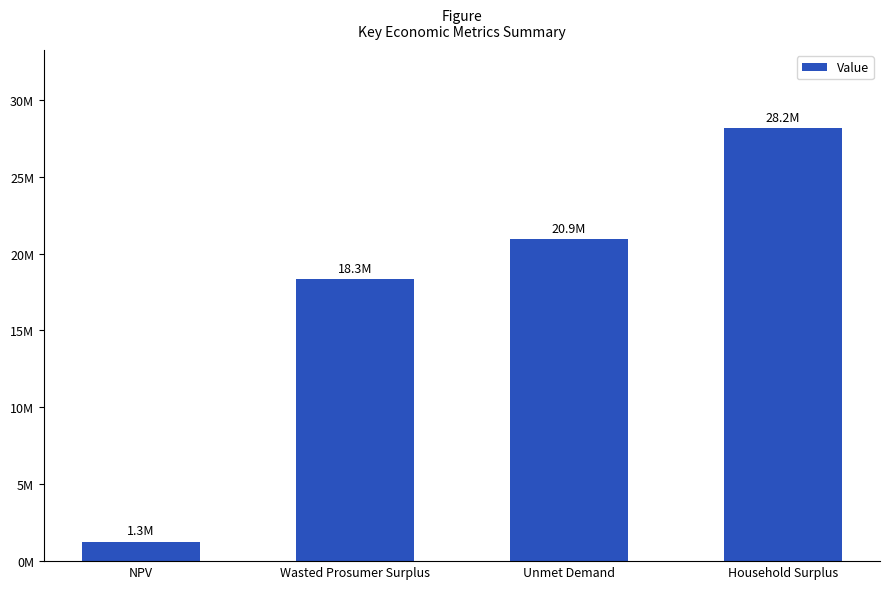

Does the chart contain any negative values?

No